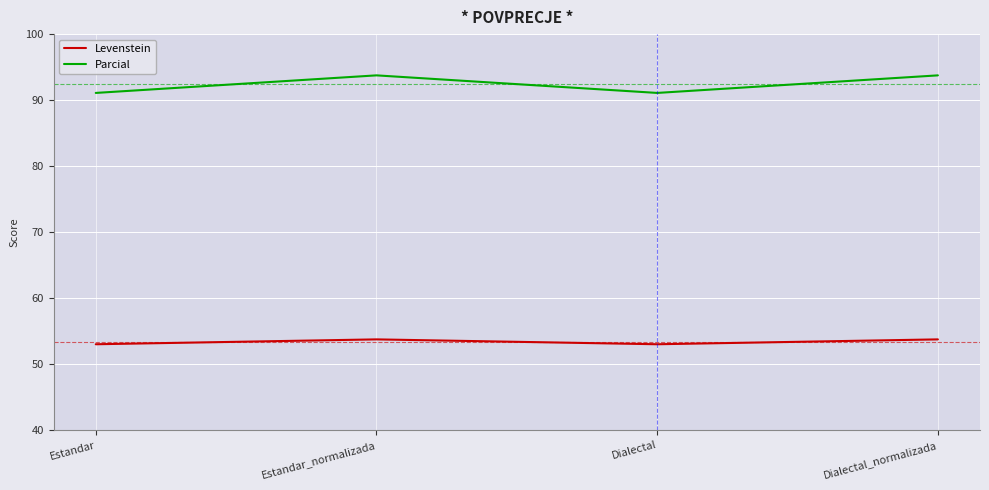

List the series in order of their overall mean, lowest first.

Levenstein, Parcial